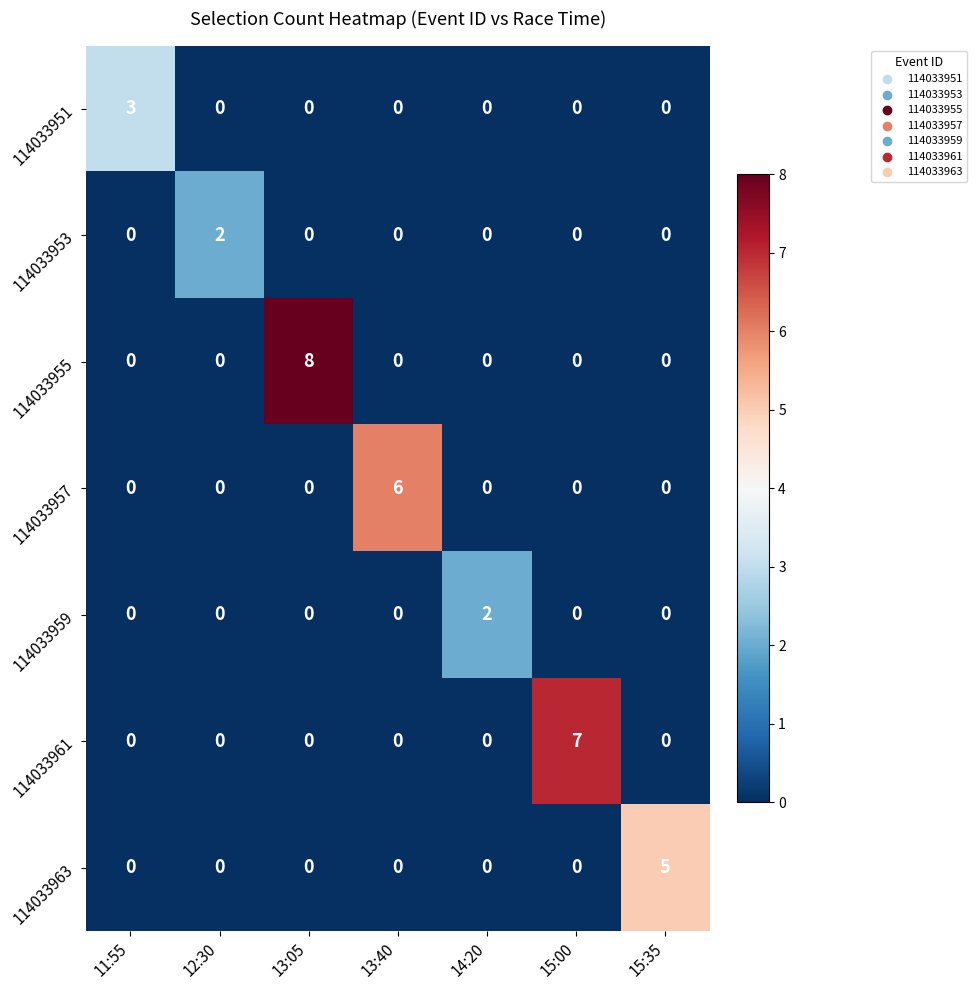

What is the difference between the highest and lowest values at 15:35?

5